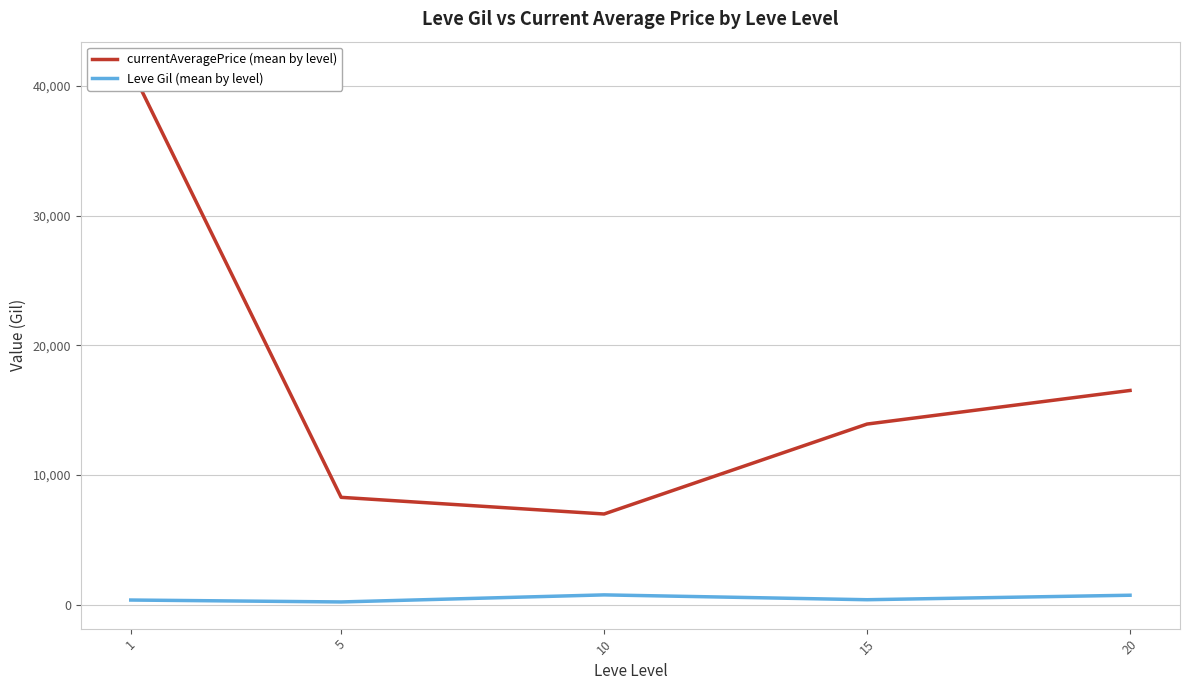

What is the sum of the Leve Gil (mean by level) values at 5 and 1?

551.5